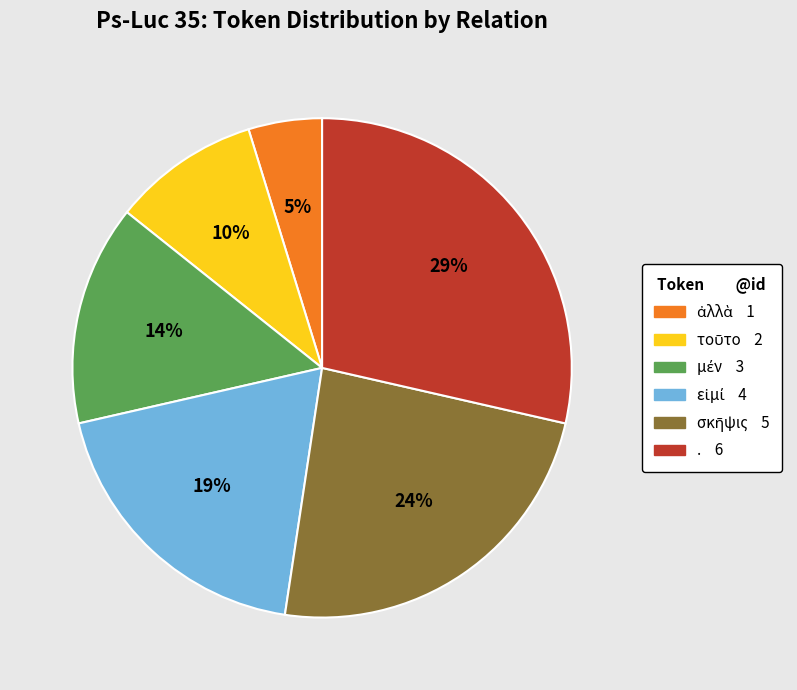

Is there a majority slice in this chart?

No